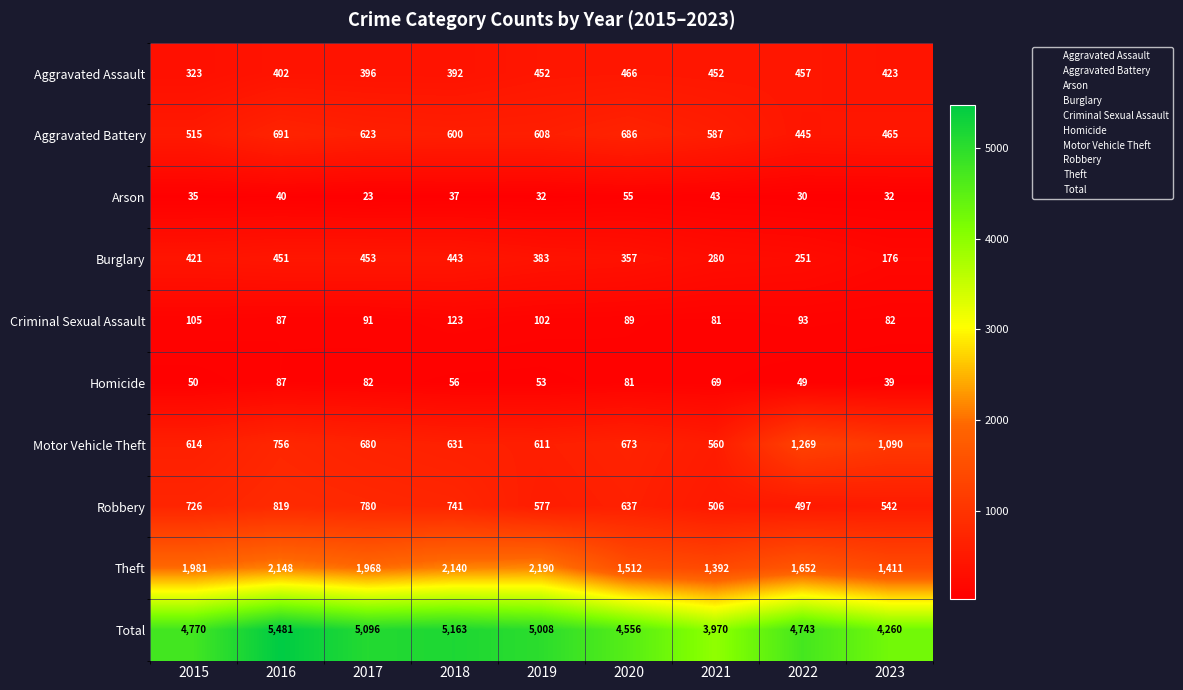

Which series has the largest range (max minus min)?

Total